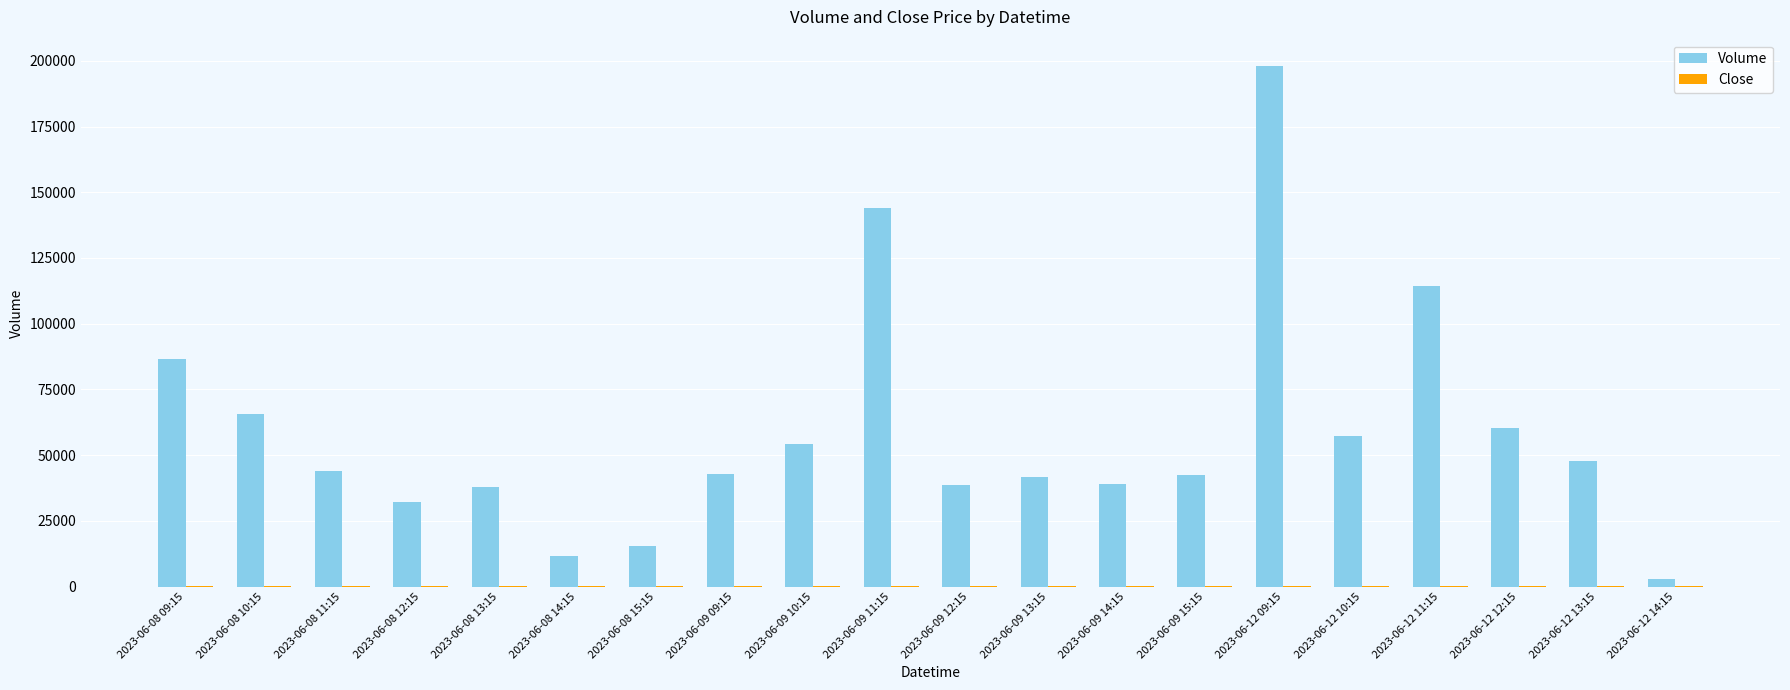

What is the difference between the Volume values at 2023-06-09 12:15 and 2023-06-08 10:15?

26856.0